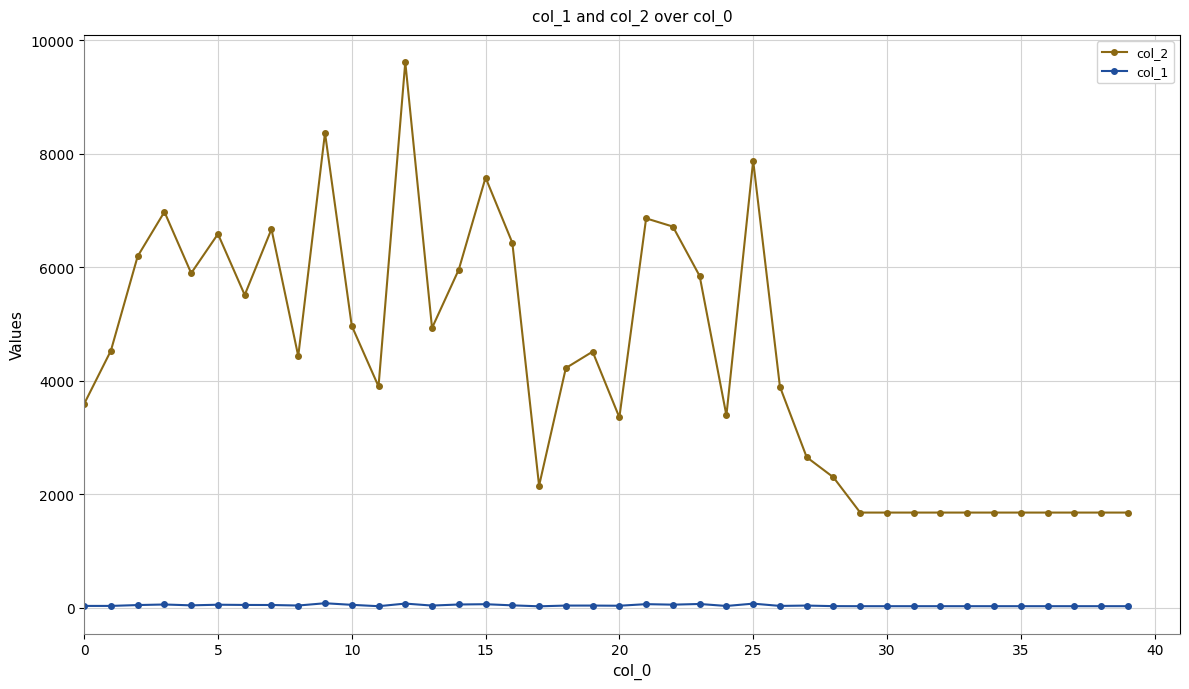

Rank the series by their average value, from highest to lowest.

col_2, col_1